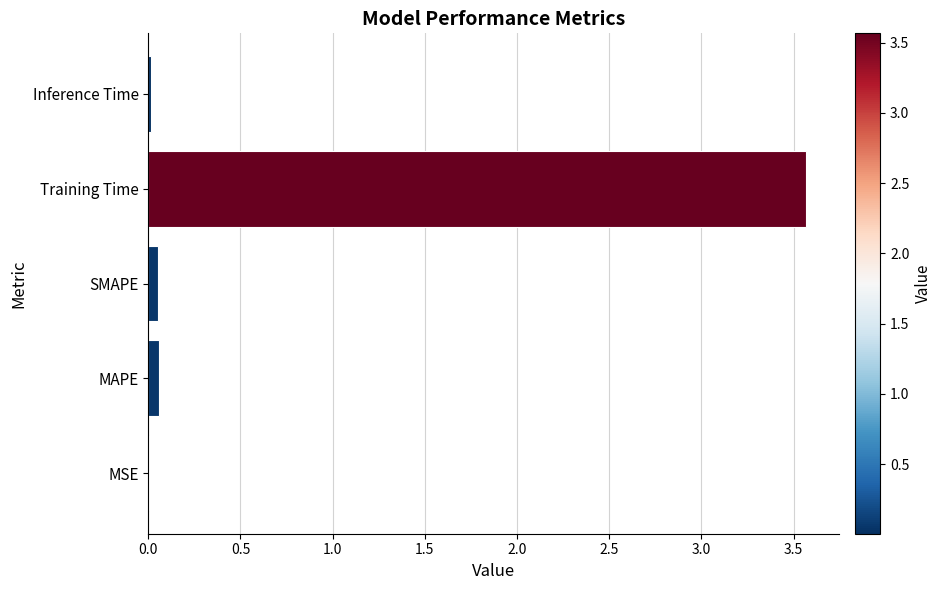

Does the chart contain stacked bars?

No